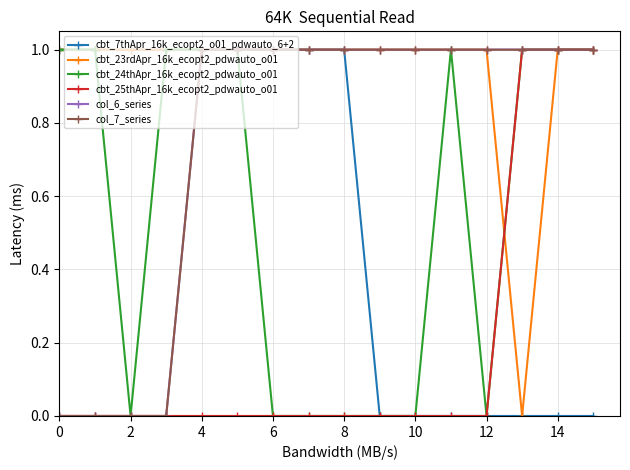

Does the chart have visible grid lines?

Yes